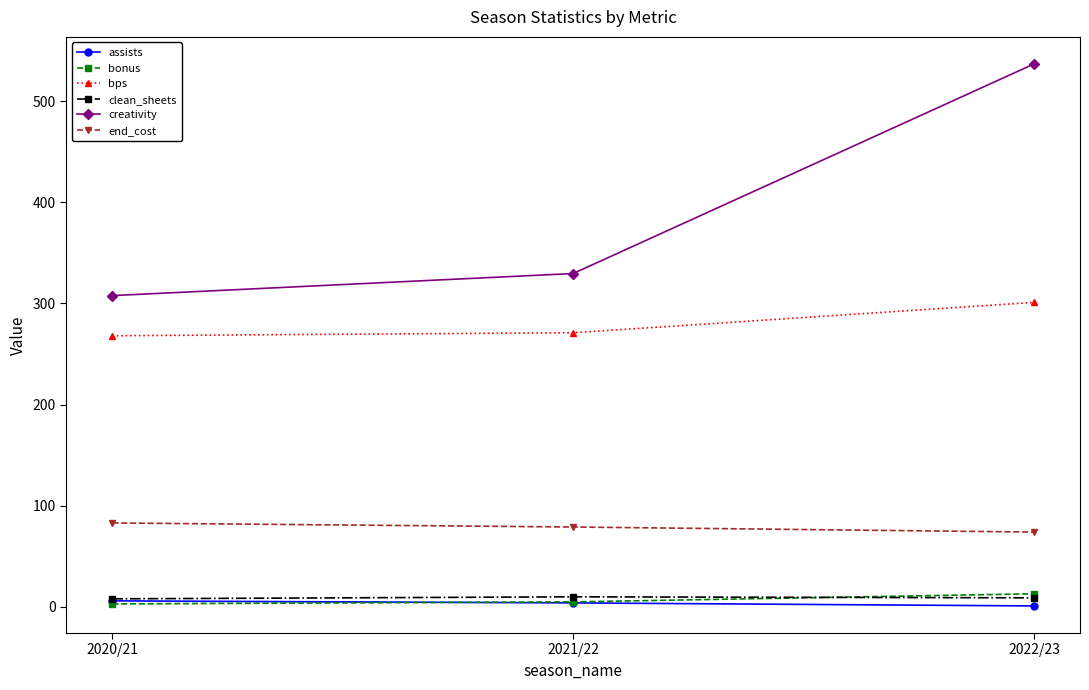

What is the label of the 2nd point from the right?

2021/22